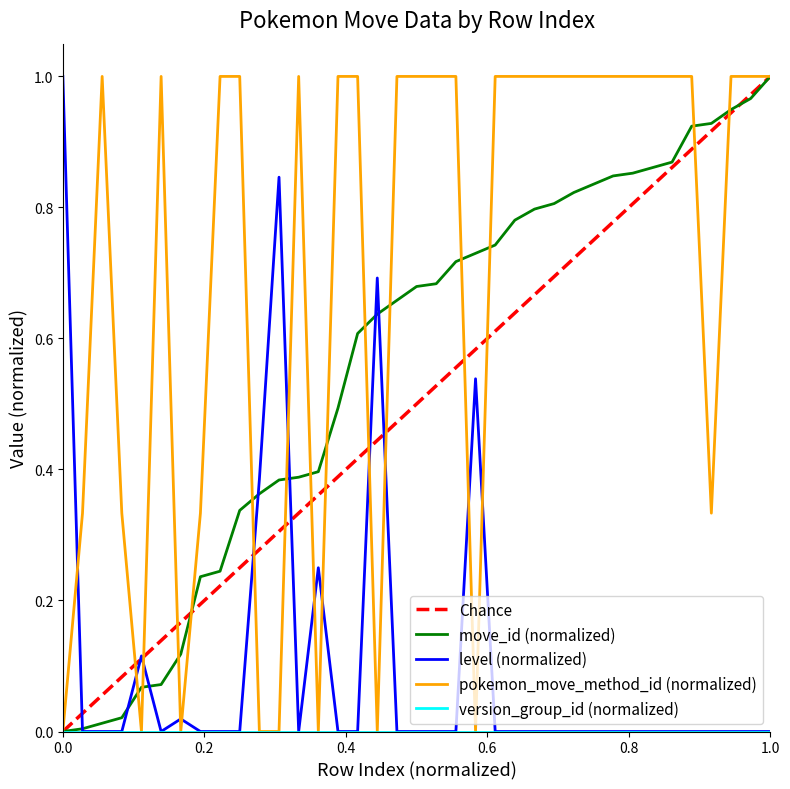

What is the average value of the move_id series?

0.6